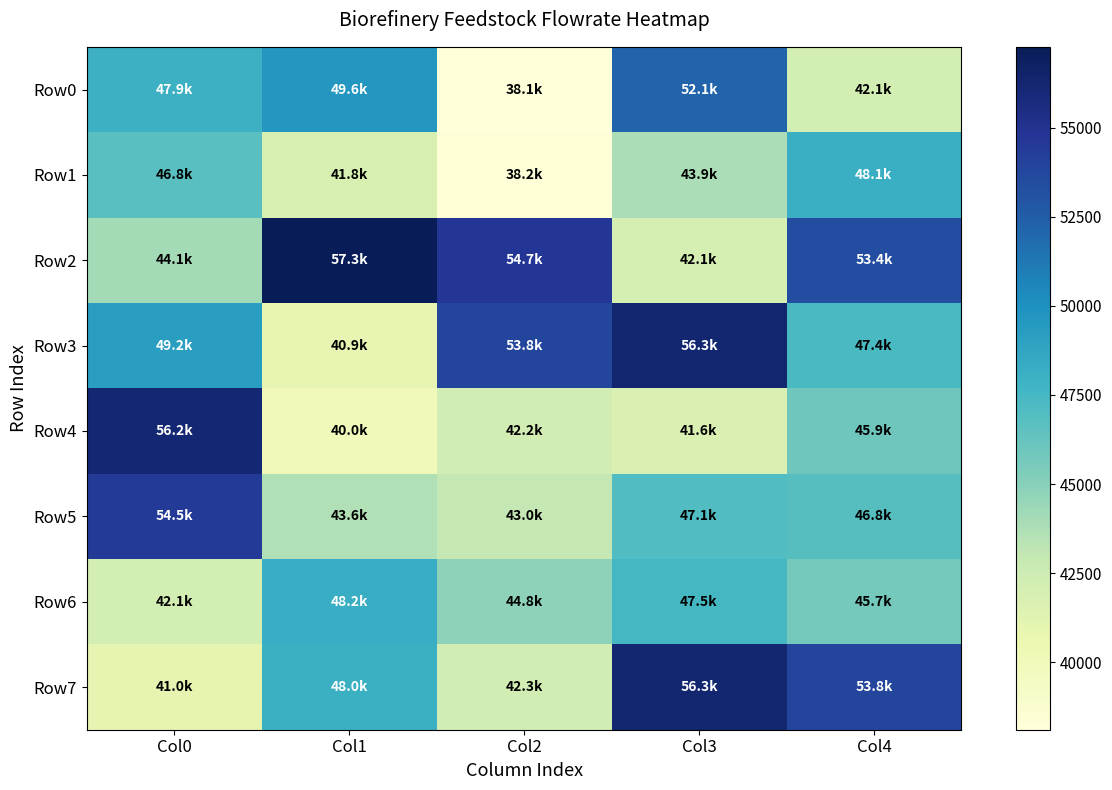

At which category is the sum across all series the highest?

Col3